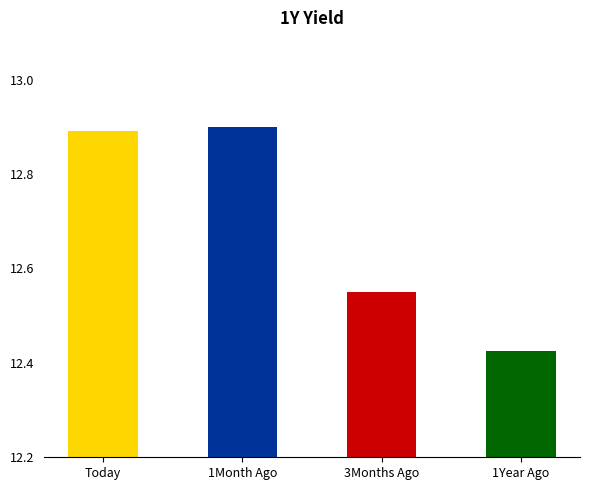

List the labels in order of value, smallest first.

1Year Ago, 3Months Ago, Today, 1Month Ago